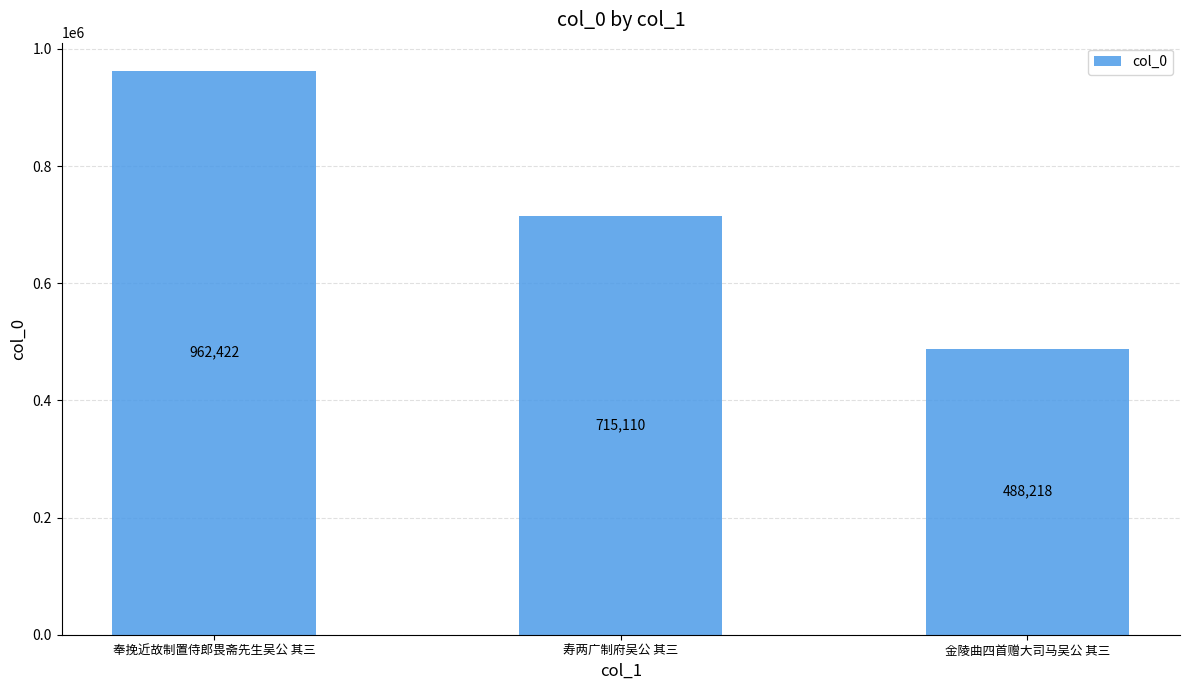

Is it true that the value at 奉挽近故制置侍郎畏斋先生吴公 其三 is 962422?

True